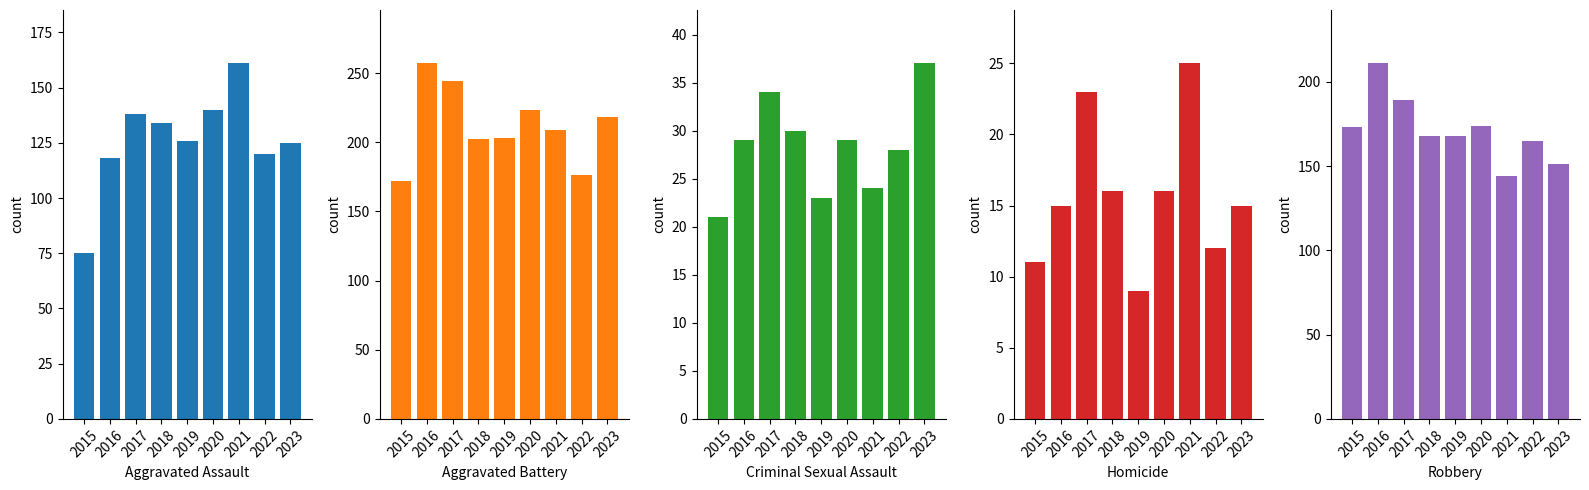

Does the chart contain stacked bars?

No